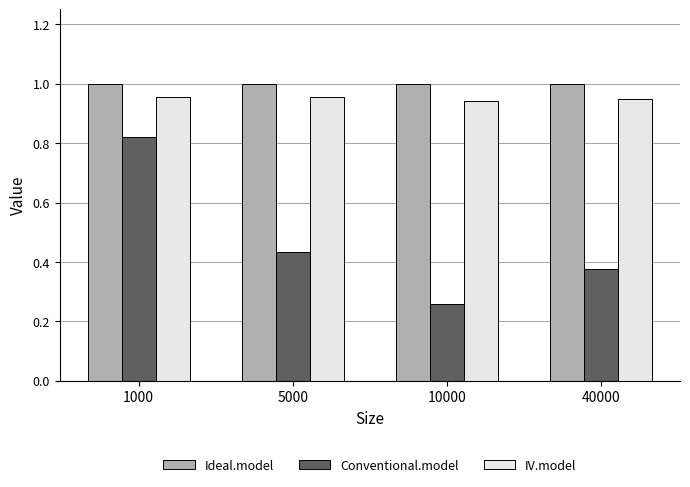

True or false: Conventional.model has a value of 0.3 at 5000.

False